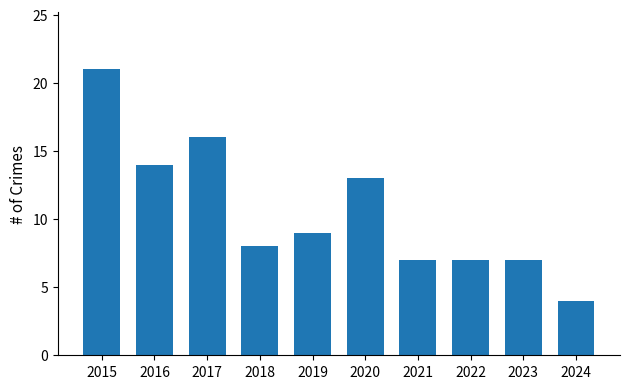

What is the change in value from 2015 to 2022?

-14